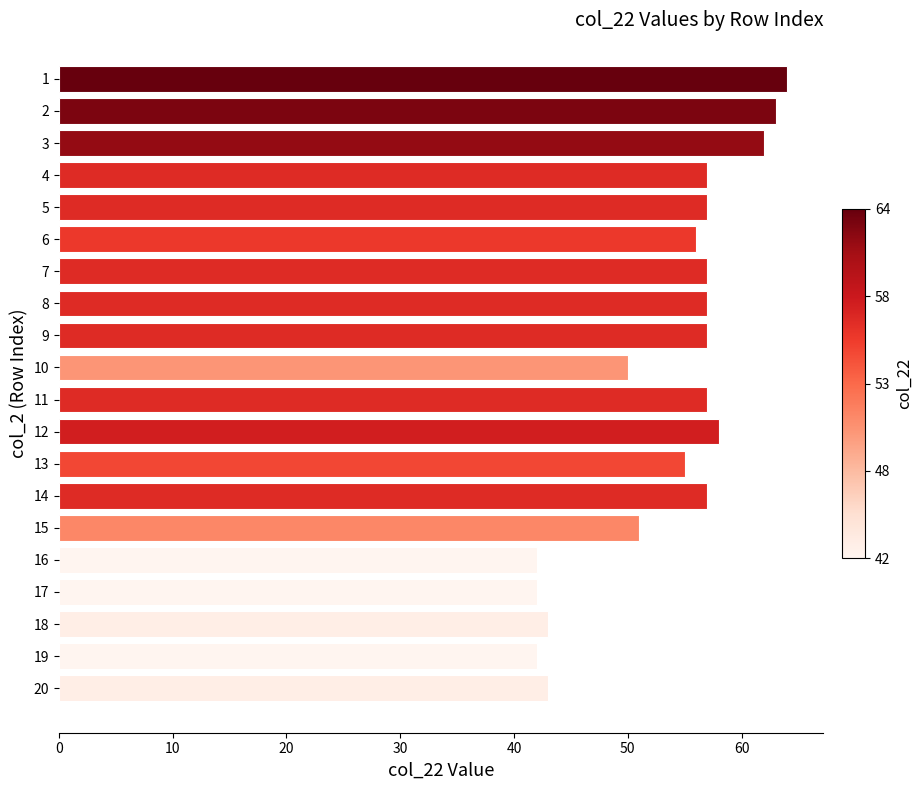

What is the ratio of the value at 12 to the value at 9?

1.0